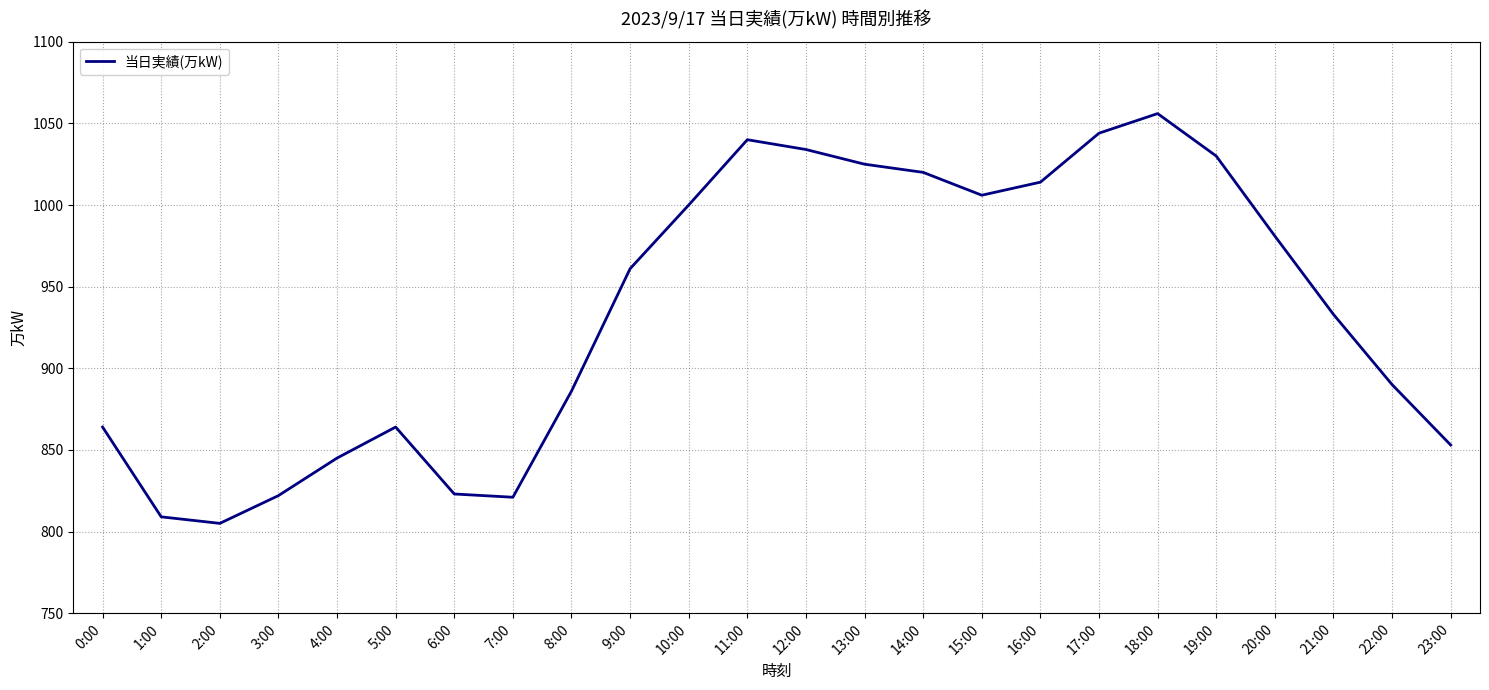

The value at 9:00 is 406. True or false?

False